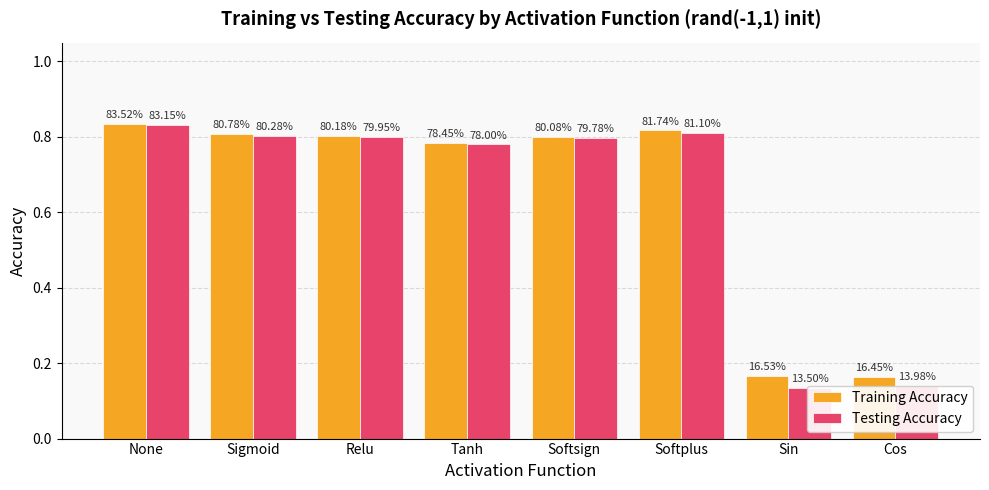

At how many categories does at least one series exceed 0?

8